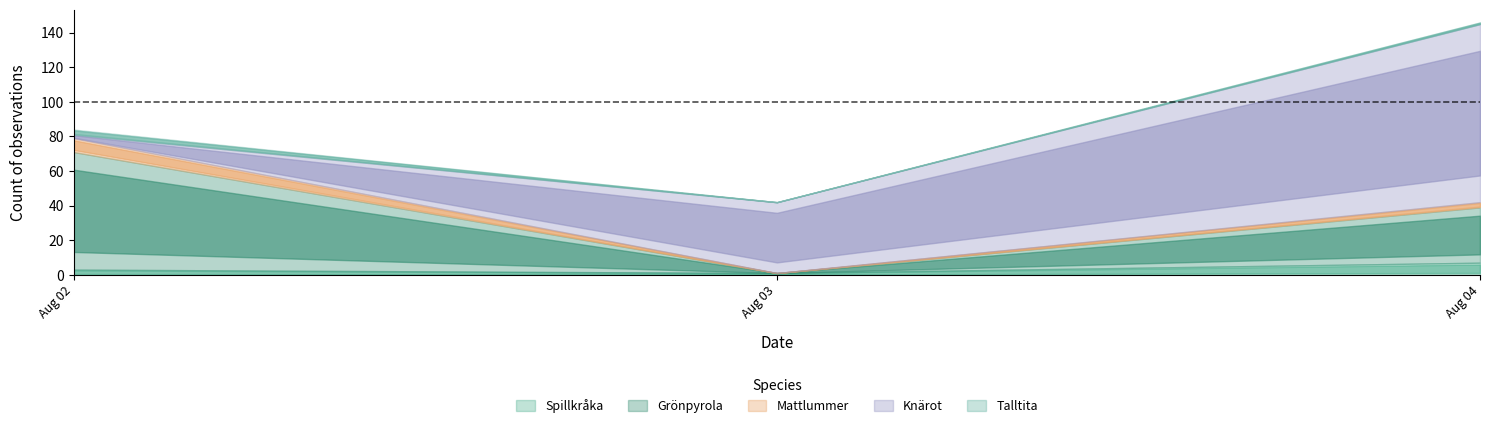

What are all the series names shown in the legend?

Spillkråka, Grönpyrola, Mattlummer, Knärot, Talltita